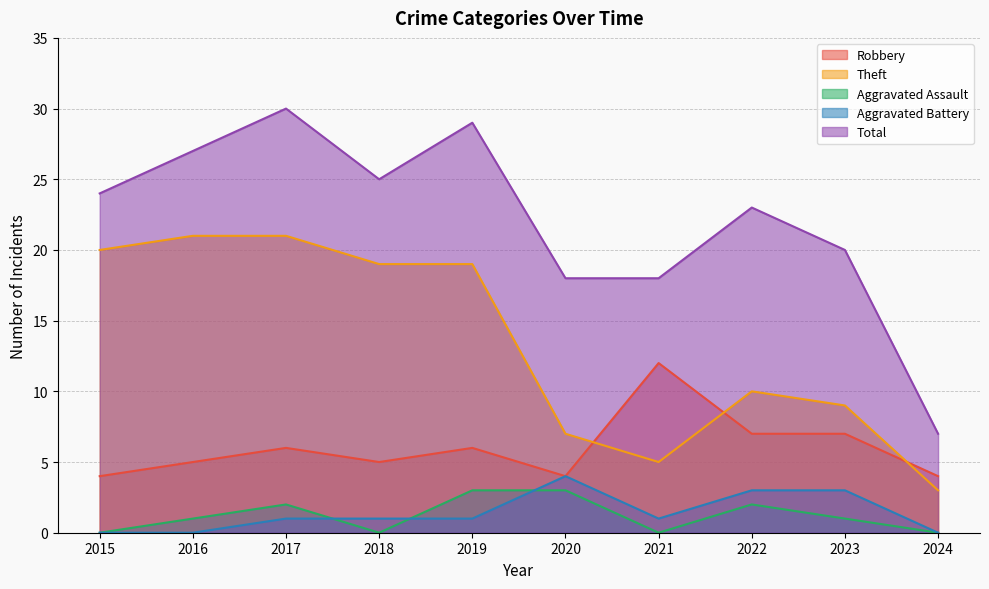

Reading left to right, extract all data points from this chart.

Robbery: 2015=4	2016=5	2017=6	2018=5	2019=6	2020=4	2021=12	2022=7	2023=7	2024=4
Theft: 2015=20	2016=21	2017=21	2018=19	2019=19	2020=7	2021=5	2022=10	2023=9	2024=3
Aggravated Assault: 2015=0	2016=1	2017=2	2018=0	2019=3	2020=3	2021=0	2022=2	2023=1	2024=0
Aggravated Battery: 2015=0	2016=0	2017=1	2018=1	2019=1	2020=4	2021=1	2022=3	2023=3	2024=0
Total: 2015=24	2016=27	2017=30	2018=25	2019=29	2020=18	2021=18	2022=23	2023=20	2024=7